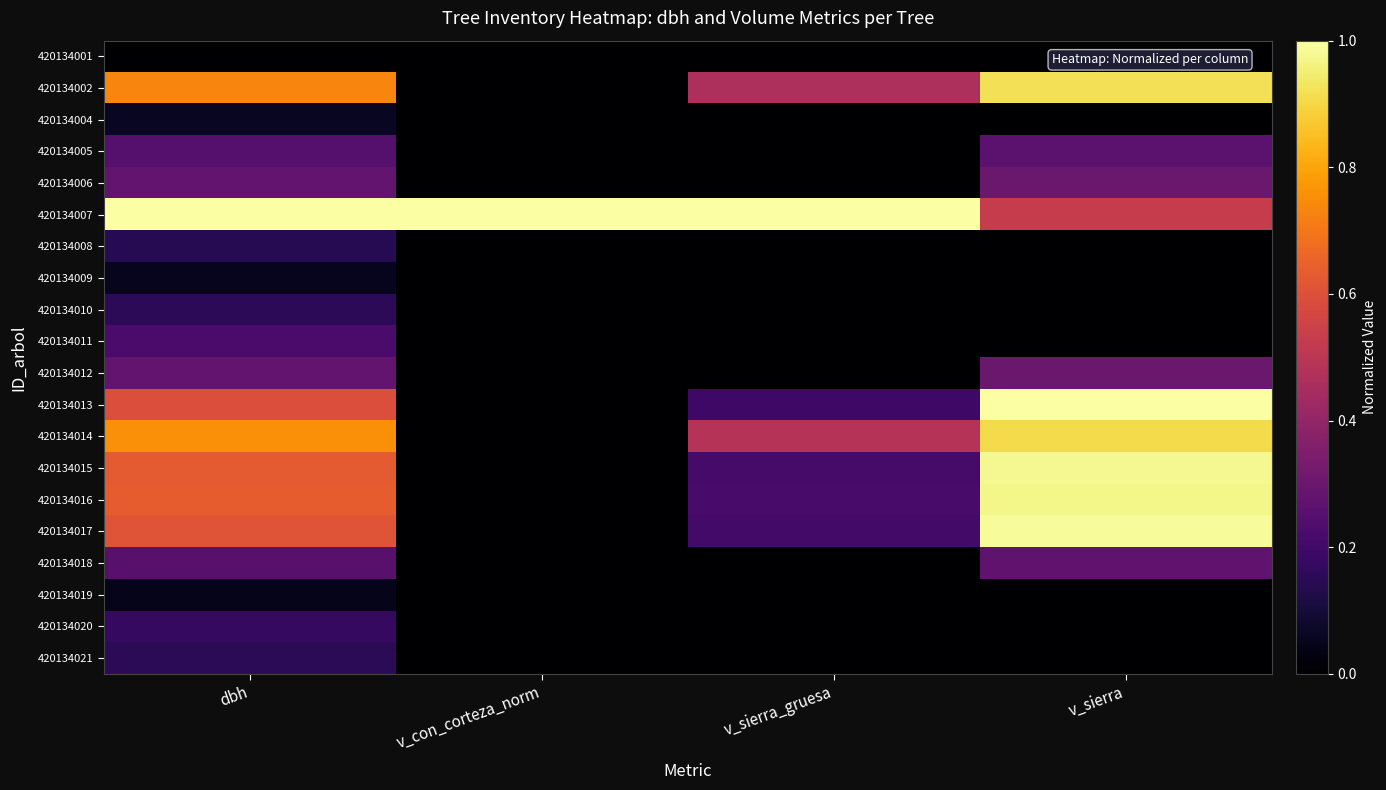

What is the total value across all series at v_sierra?

7.4